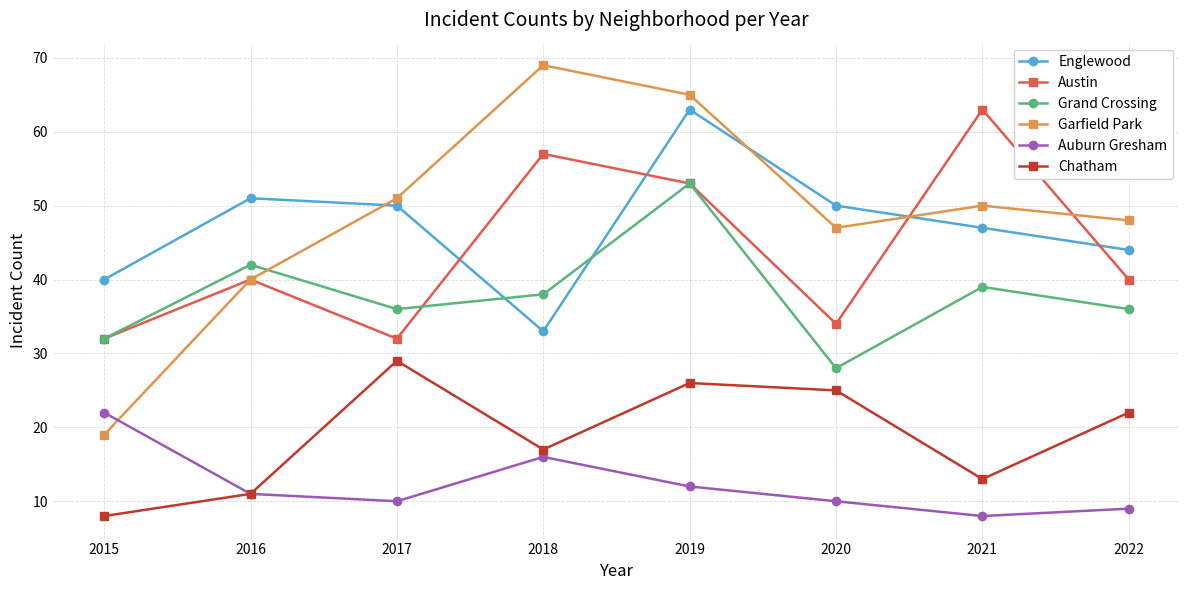

Reading left to right, what are all the values shown in this chart?

Englewood: 40	51	50	33	63	50	47	44
Austin: 32	40	32	57	53	34	63	40
Grand Crossing: 32	42	36	38	53	28	39	36
Garfield Park: 19	40	51	69	65	47	50	48
Auburn Gresham: 22	11	10	16	12	10	8	9
Chatham: 8	11	29	17	26	25	13	22